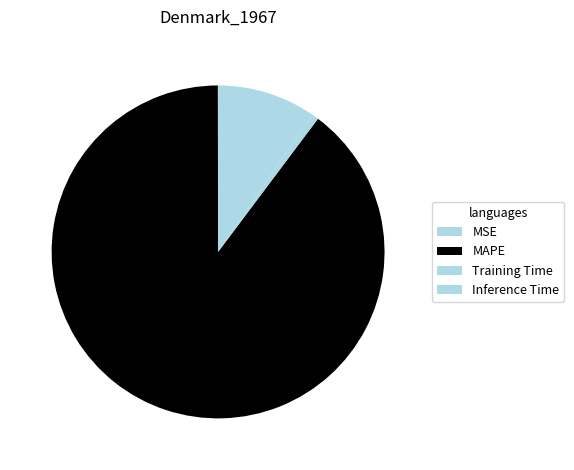

Does MSE represent more than half of the total?

No